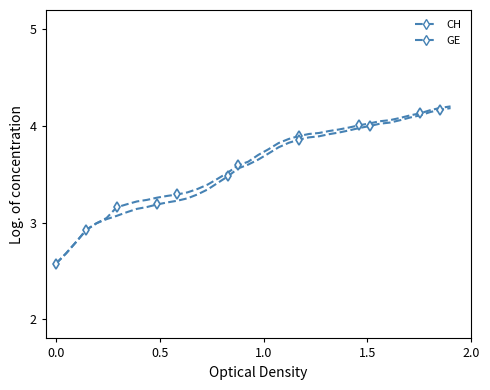

What is the maximum value for CH?

4.2